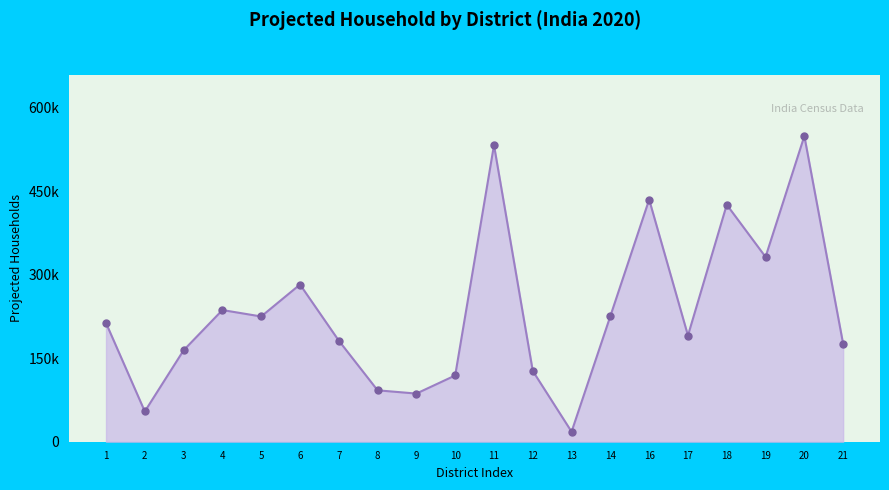

Between 4 and 3, which is larger?

4